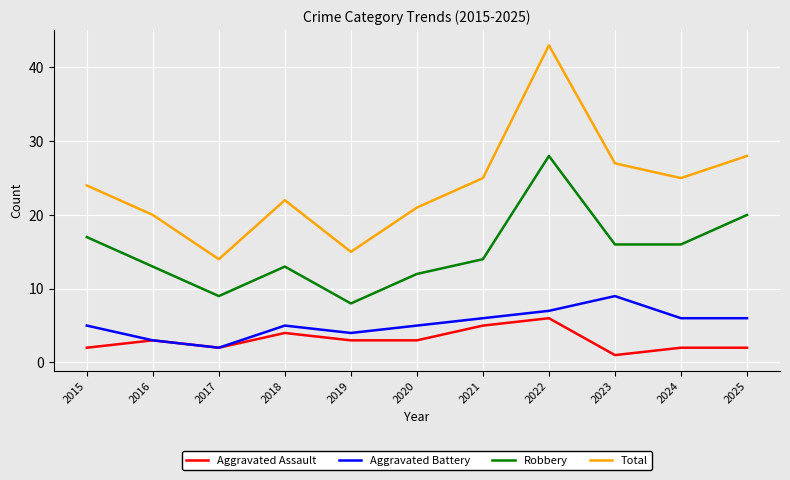

Is the value of Robbery at 2024 greater than the value of Aggravated Assault at 2024?

Yes